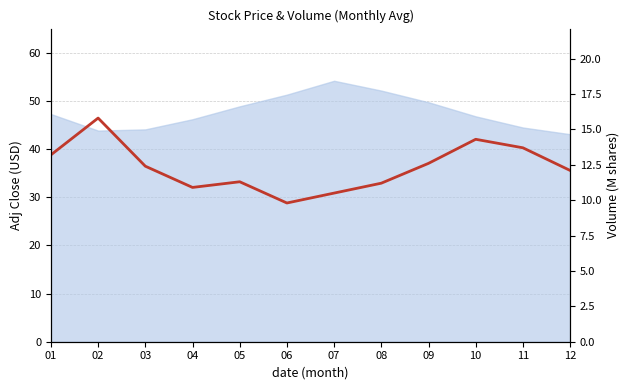

Does the chart display data point markers on the line(s)?

No